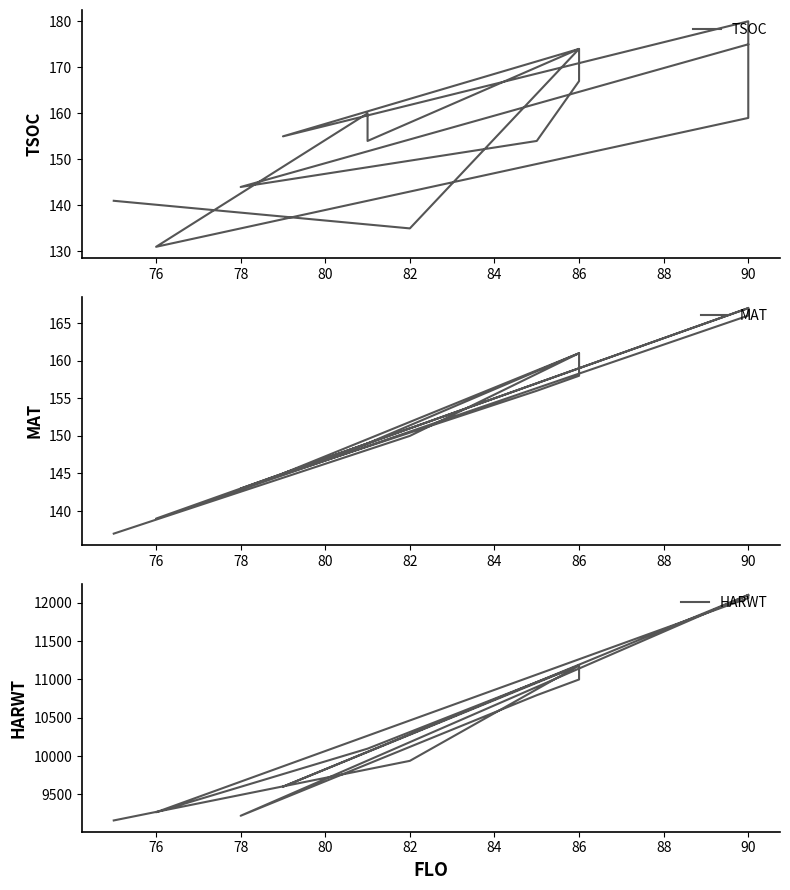

Is it true that MAT equals 43 at 80?

False